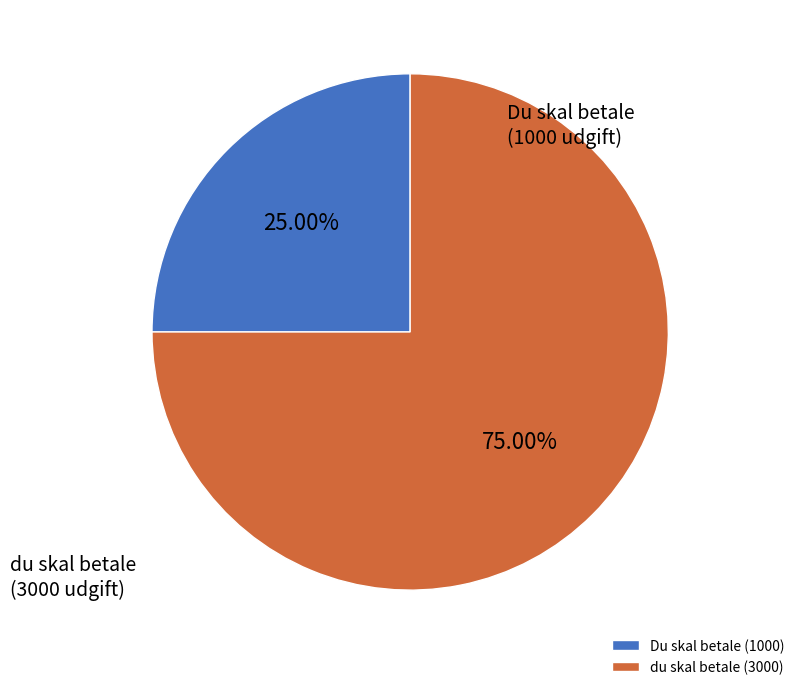

Does any single category account for the majority?

Yes